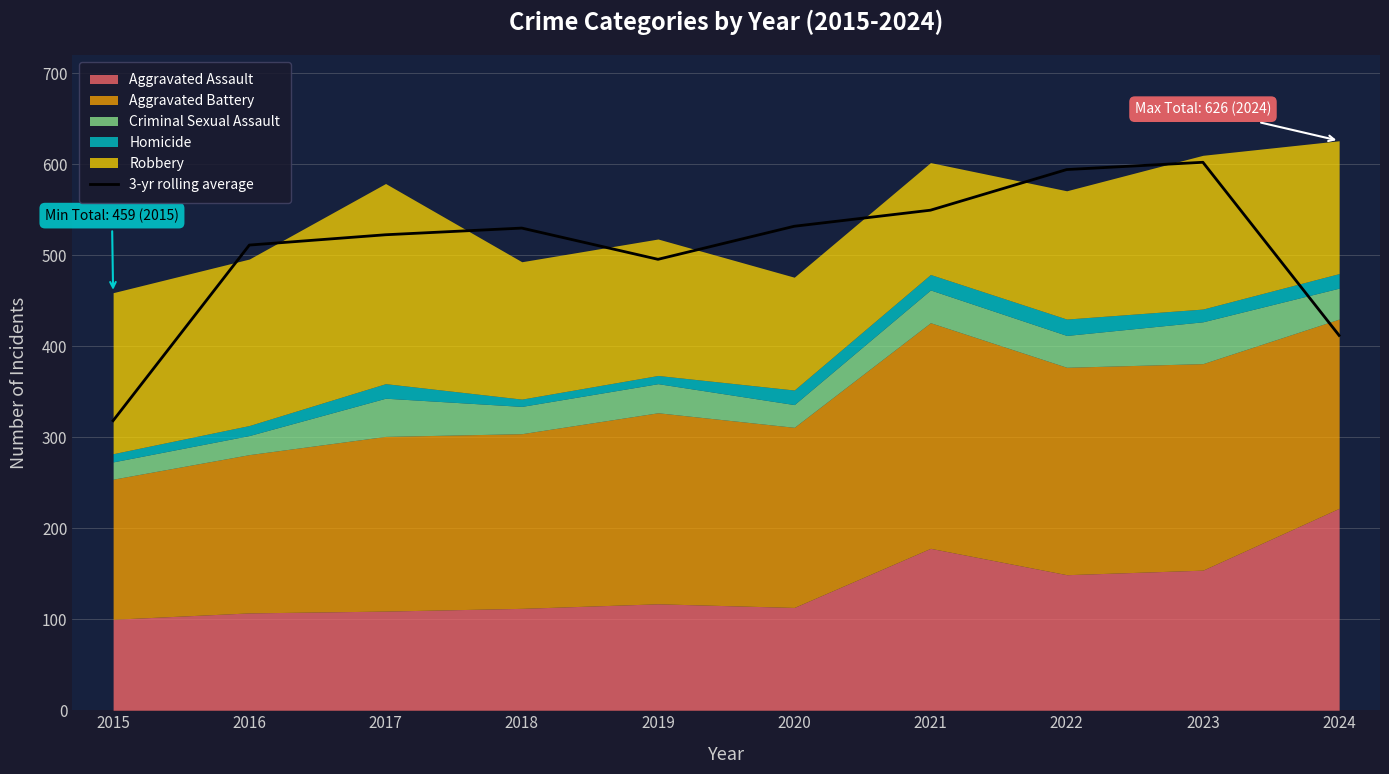

What is the difference between the second highest and minimum values?

276.0